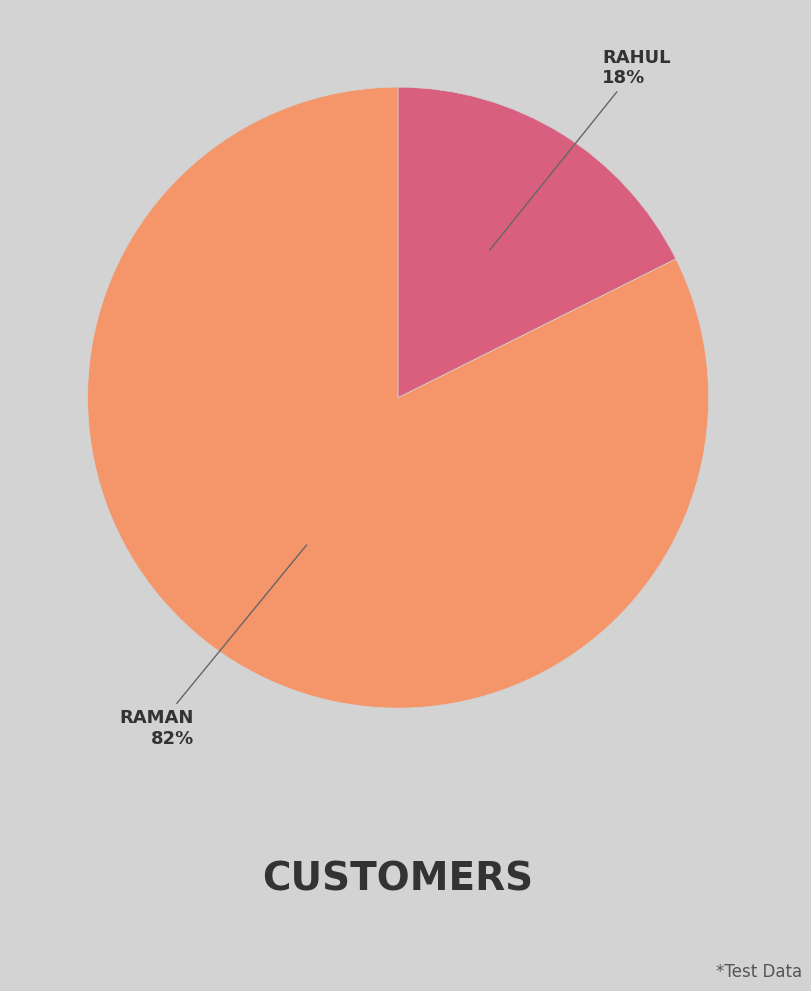

To the nearest percent, what is the average slice percentage?

50%